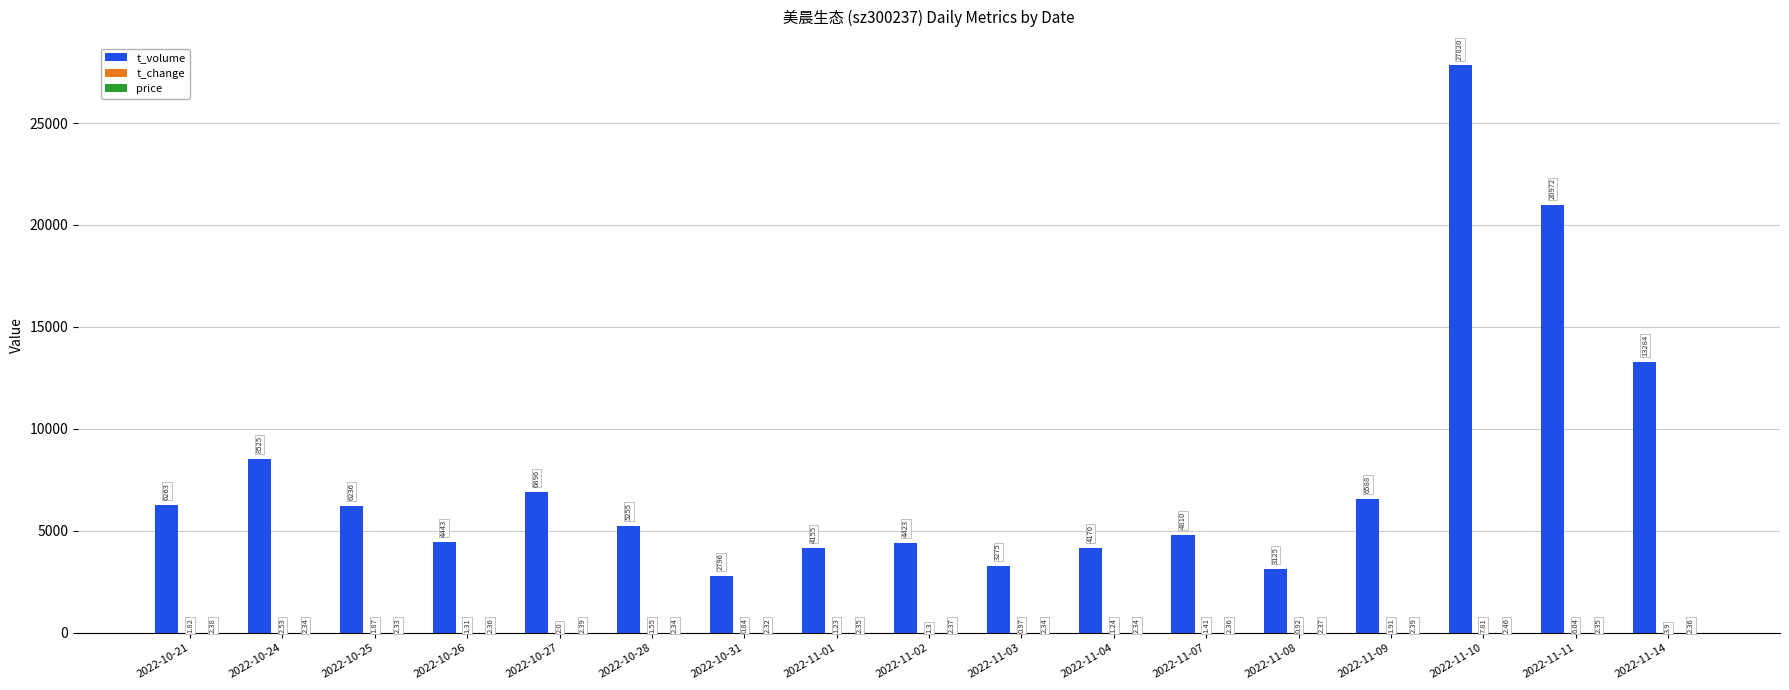

Which series has the largest total across all categories?

t_volume